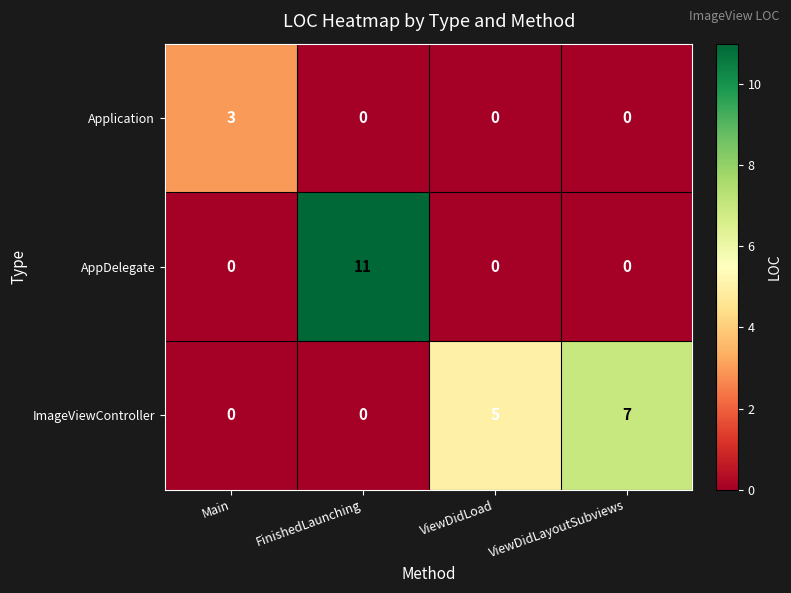

What is the difference between the highest and lowest values at ViewDidLoad?

5